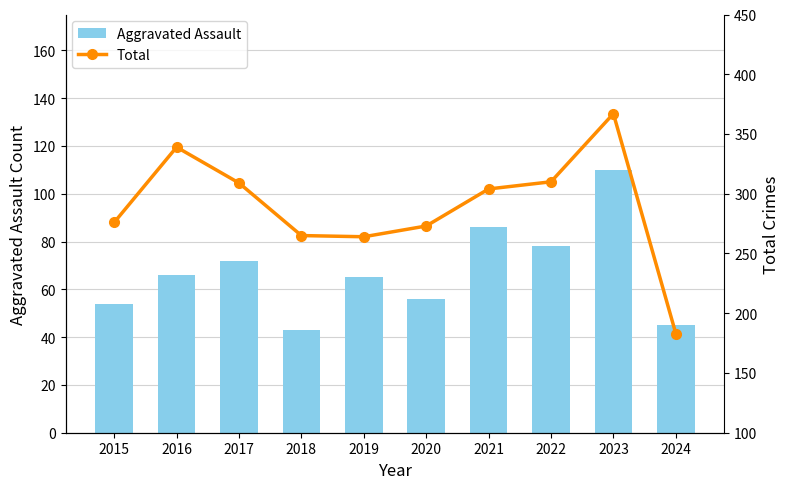

List the series in order of their overall mean, highest first.

Total, Aggravated Assault